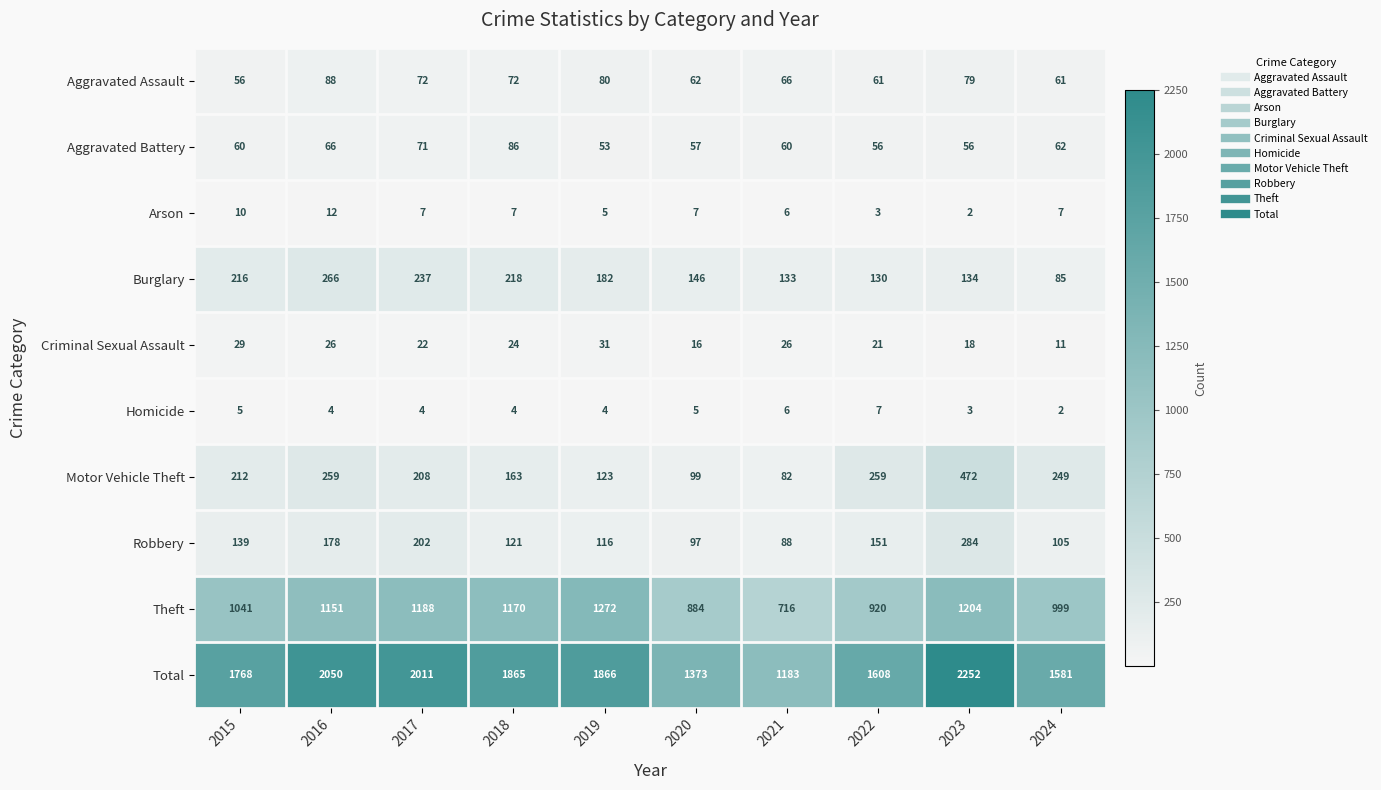

The Robbery series shows 121 at 2018. True or false?

True